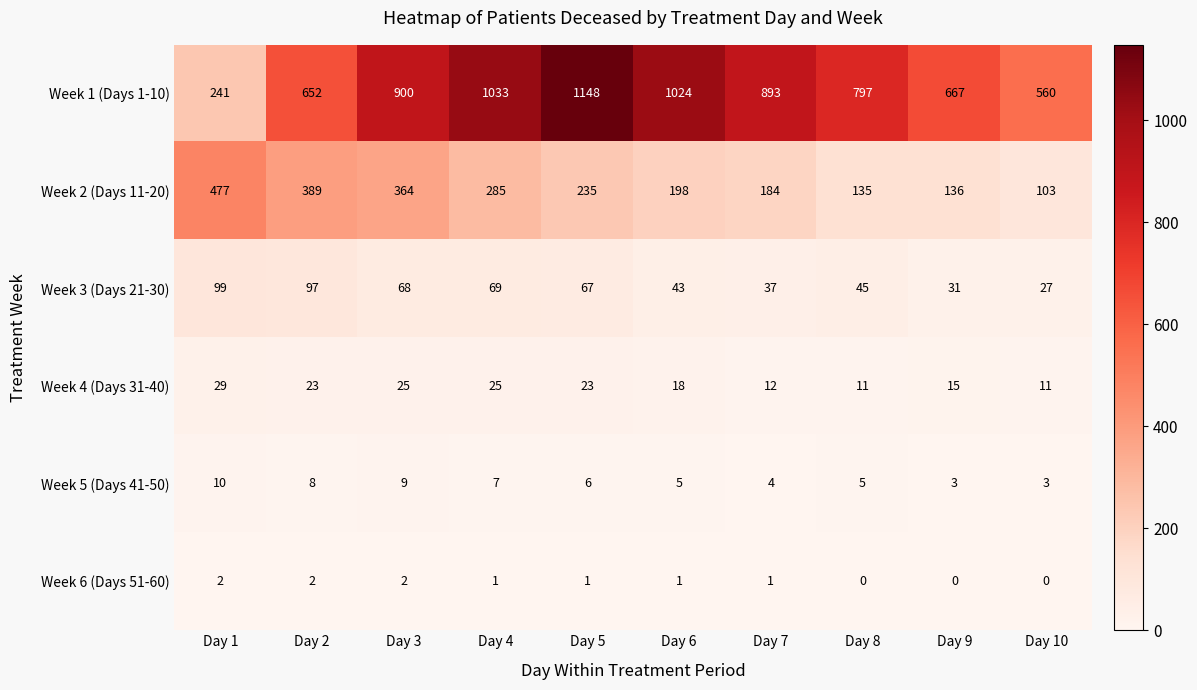

What is the sum of the Week 3 (Days 21-30) values at Day 9 and Day 5?

98